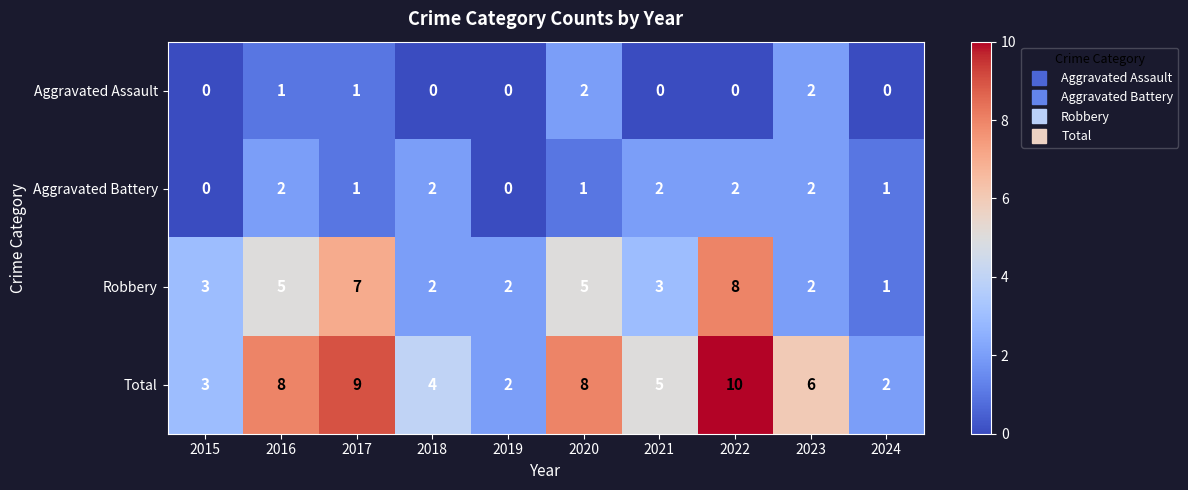

At 2022, list the series in order from smallest to largest.

Aggravated Assault, Aggravated Battery, Robbery, Total